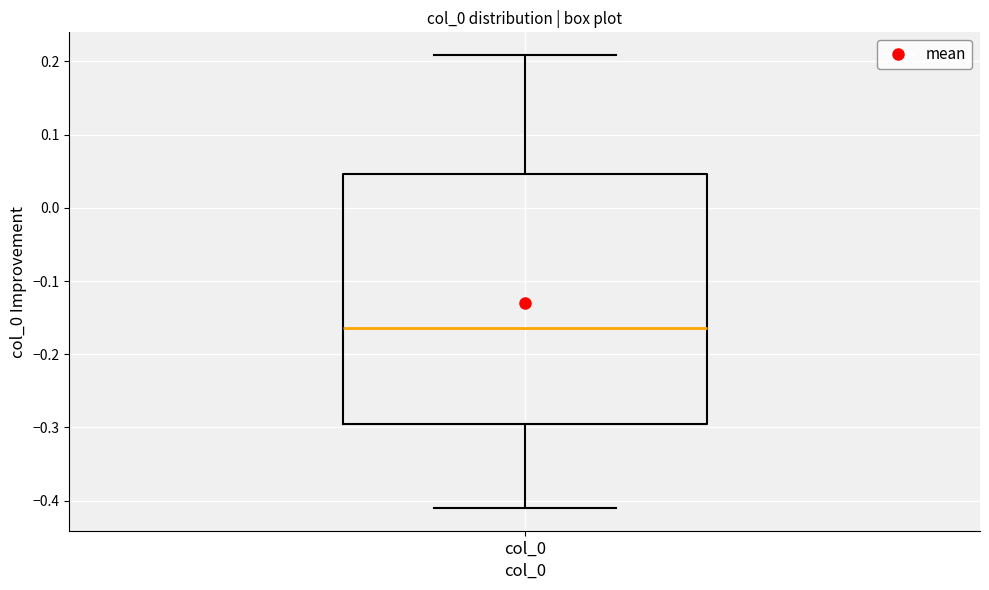

Where is the upper edge of the box for col_0 on the y-axis? The values are not printed on the chart, so give them approximately, as read against the axis.

0.05